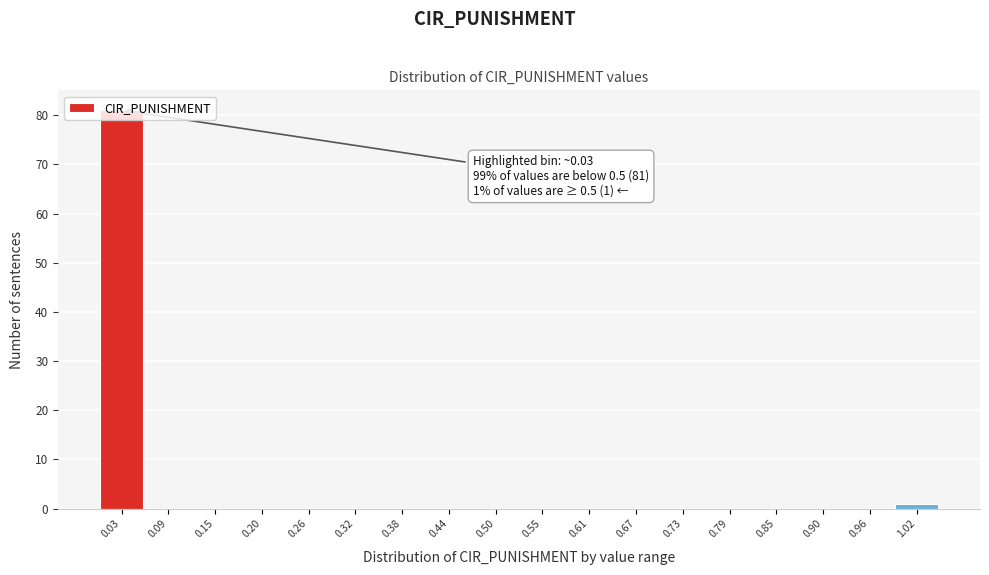

Which range on the x-axis has the tallest bar?

0.00 to 0.06